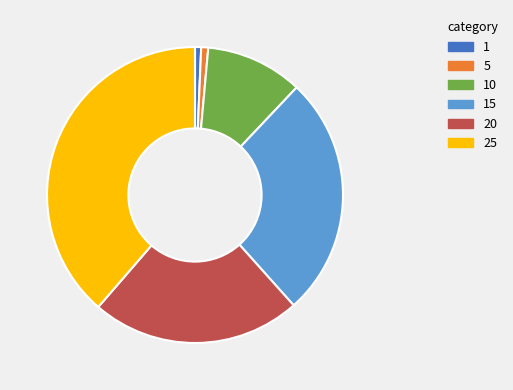

Do 1 and 10 together represent more than half of the pie?

No